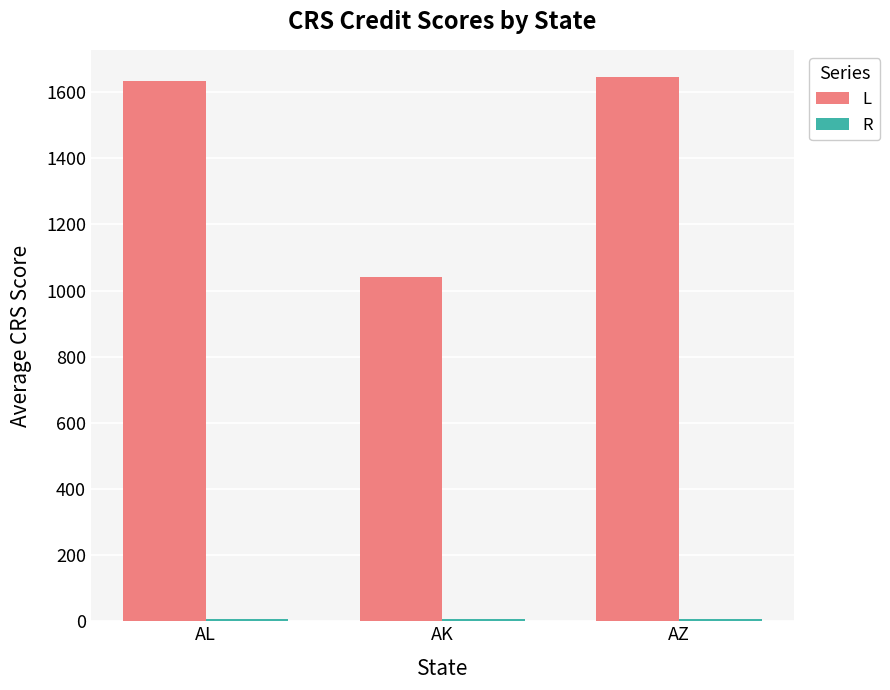

Which series has the largest total across all categories?

L